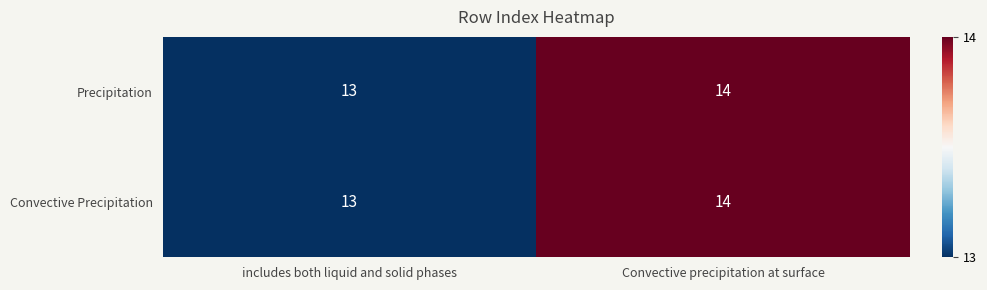

At which category is the sum across all series the highest?

Convective precipitation at surface